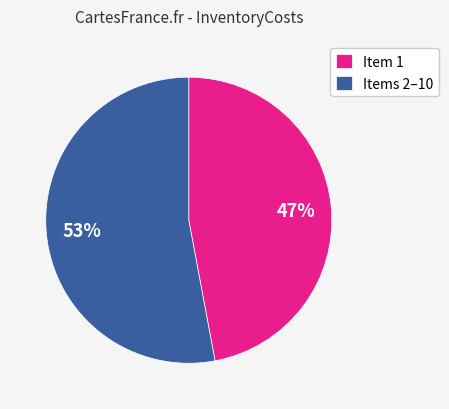

Rank the categories by value from highest to lowest.

Items 2–10, Item 1